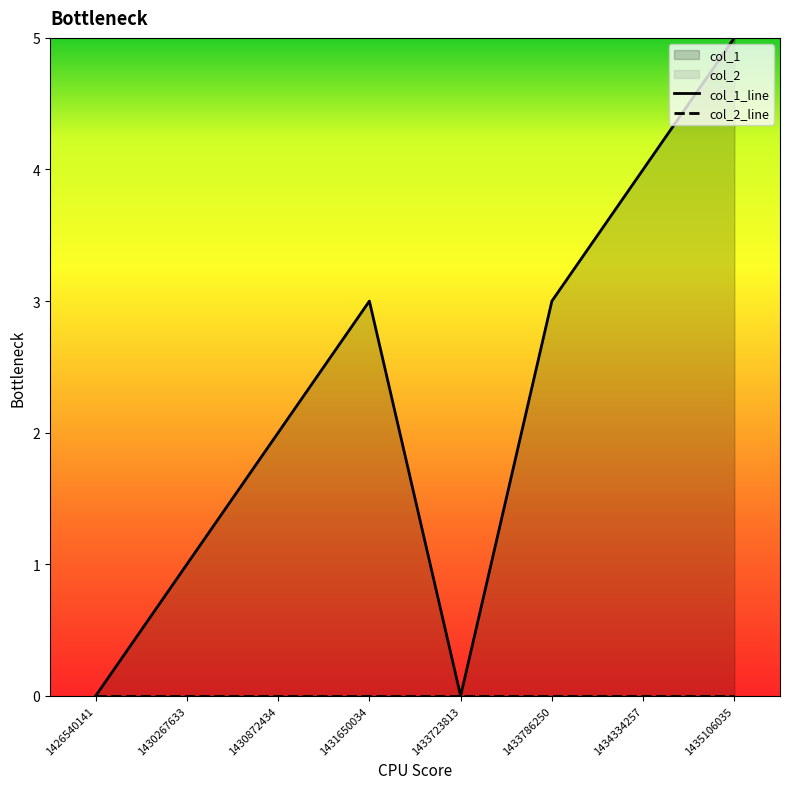

Reading left to right, list all the values displayed in this chart.

1426540141=0	1430267633=1	1430872434=2	1431650034=3	1433723813=0	1433786250=3	1434334257=4	1435106035=5